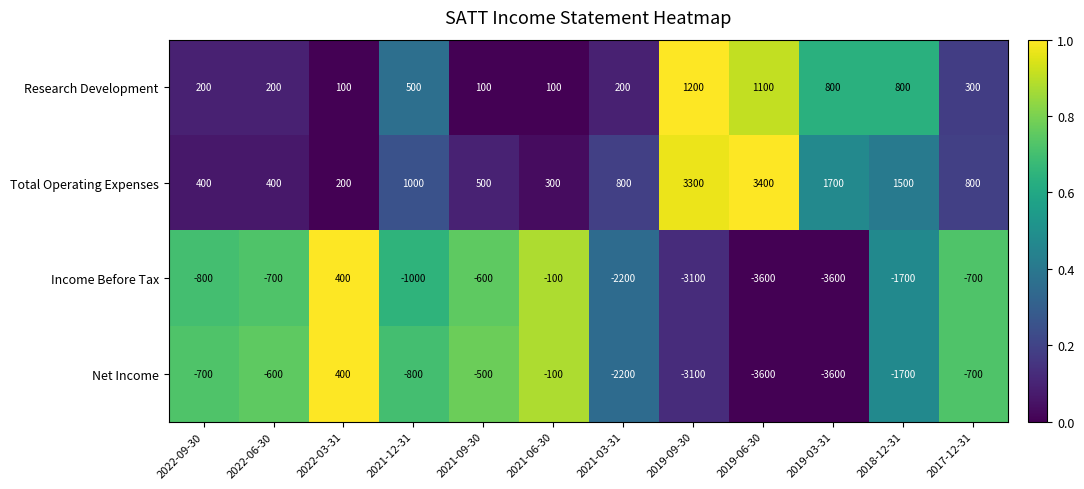

Which series changed the most between 2022-09-30 and 2017-12-31?

Total Operating Expenses